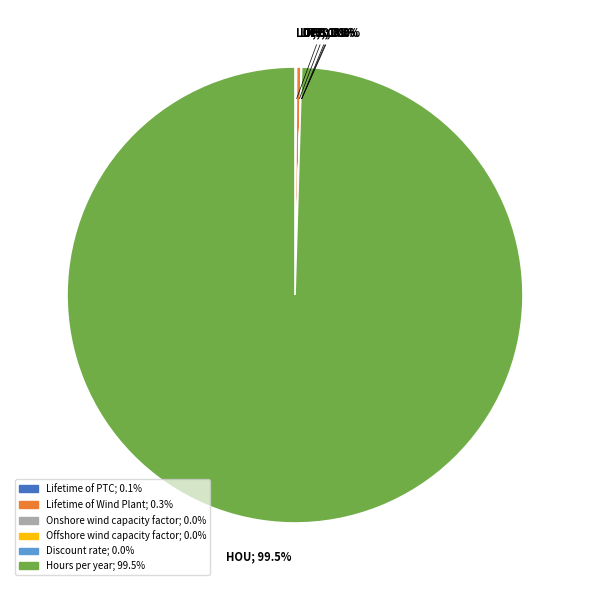

To the nearest percent, what is the combined percentage of Lifetime of Wind Plant and Hours per year?

100%